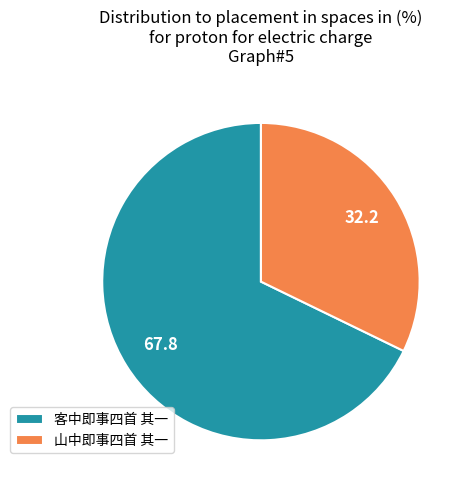

Which has a higher value, 山中即事四首 其一 or 客中即事四首 其一?

客中即事四首 其一